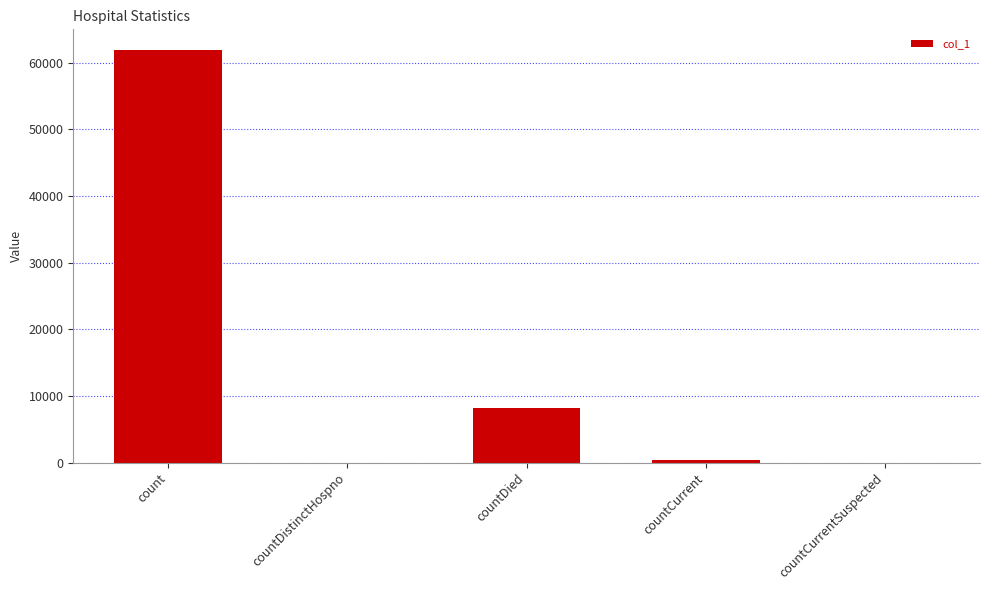

What is the sum of all values?

70404